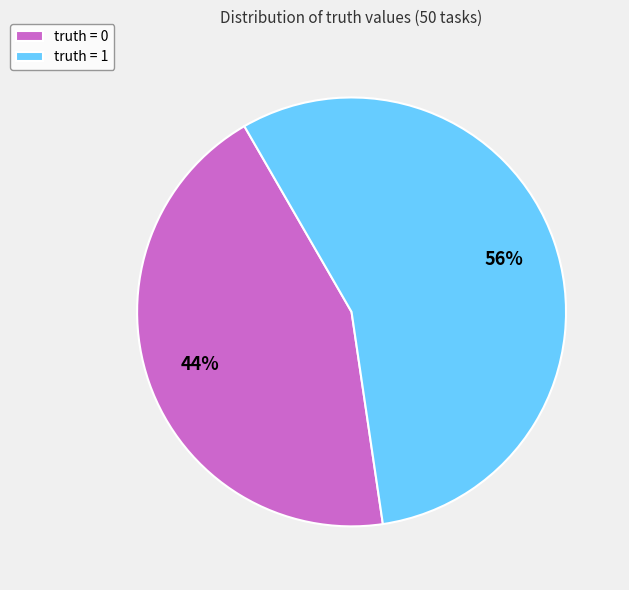

Is there a majority slice in this chart?

Yes